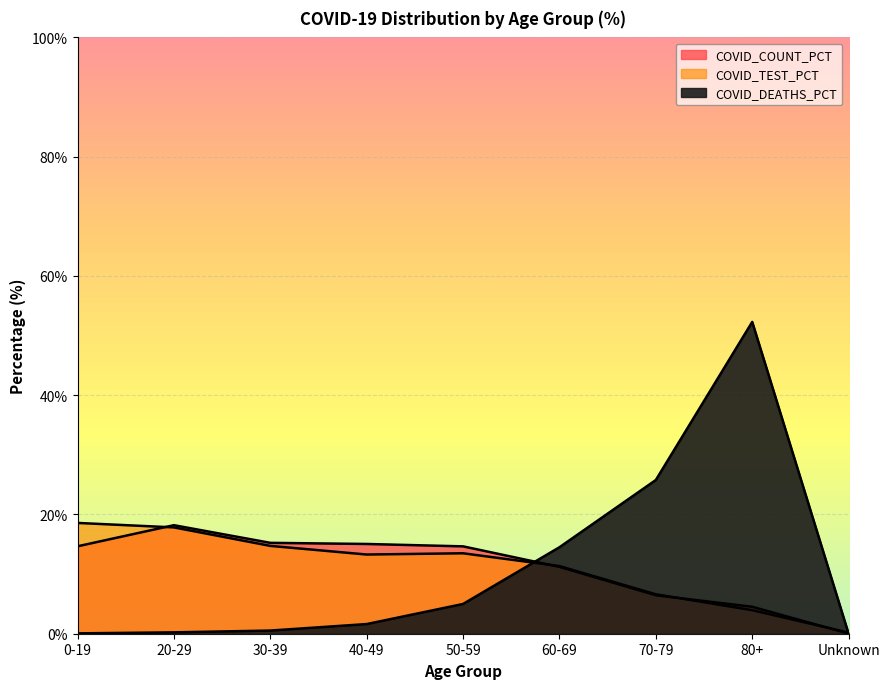

Does the chart display data point markers on the line(s)?

No